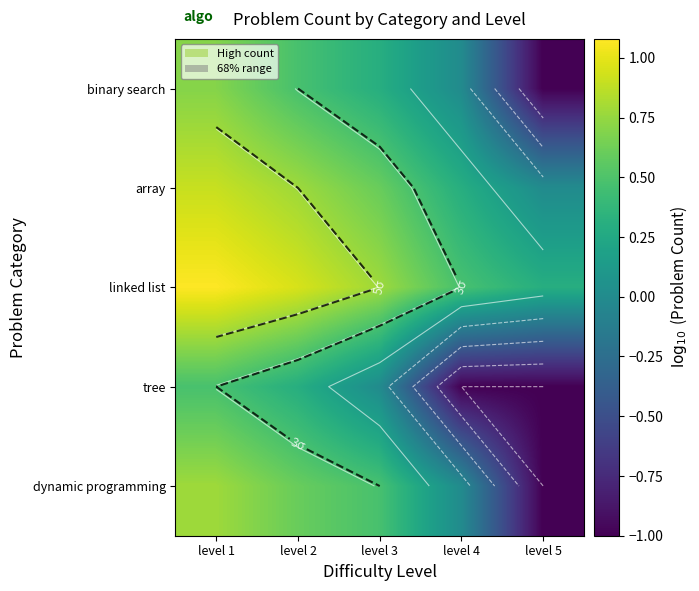

At which label does binary search first exceed 0?

level 1